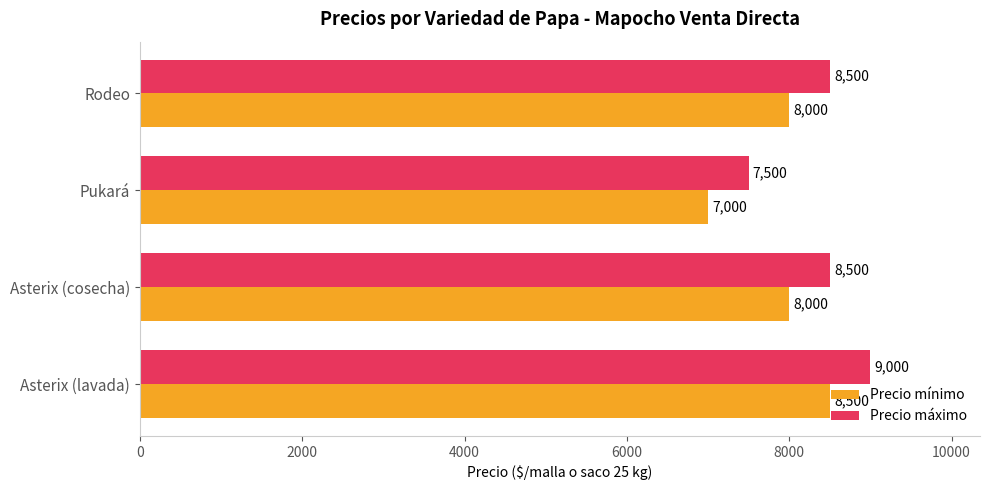

Rank the series by their maximum value, from highest to lowest.

Precio máximo, Precio mínimo